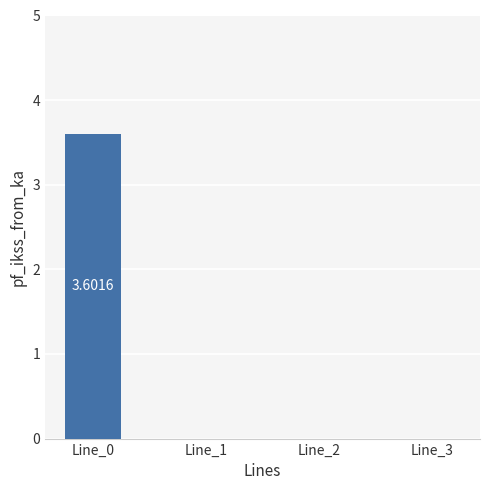

Are the bars grouped side by side (vs. stacked)?

No